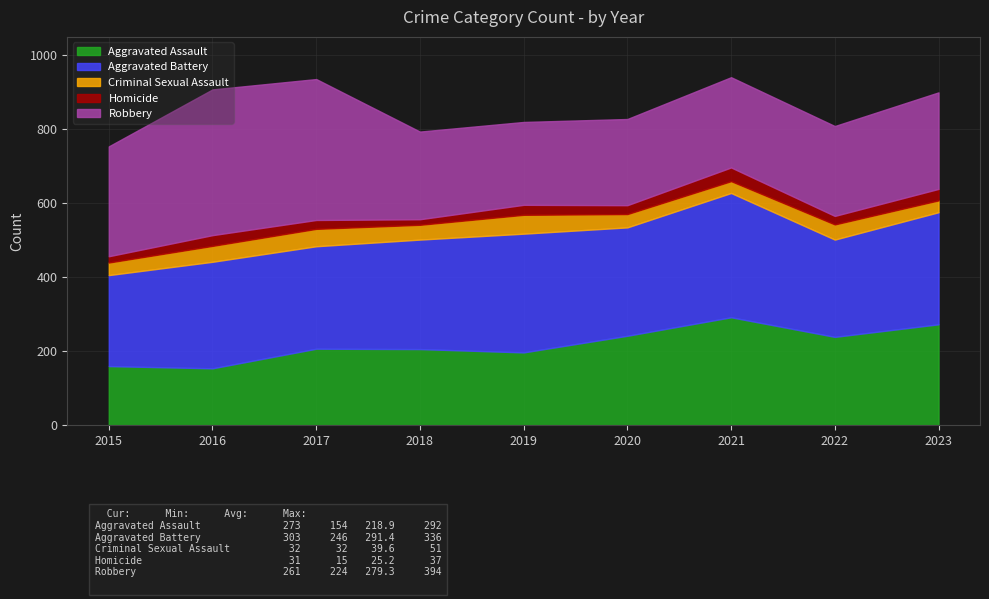

List the labels in order of Aggravated Battery value, largest first.

2021, 2019, 2023, 2018, 2020, 2016, 2017, 2022, 2015